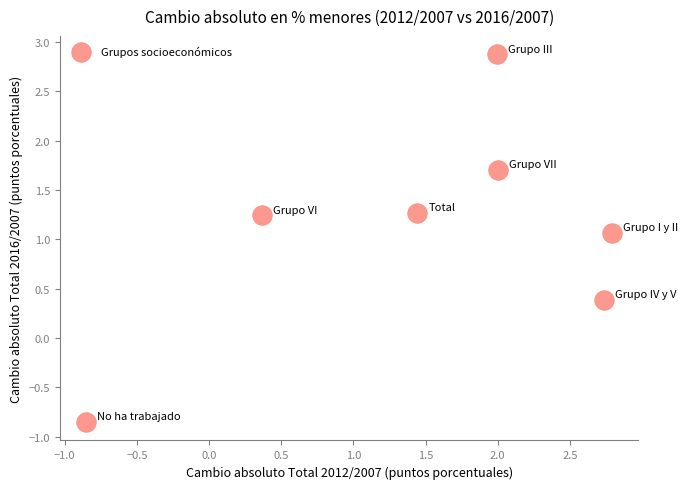

What Y value in the scatter plot is closest to 1?

1.1